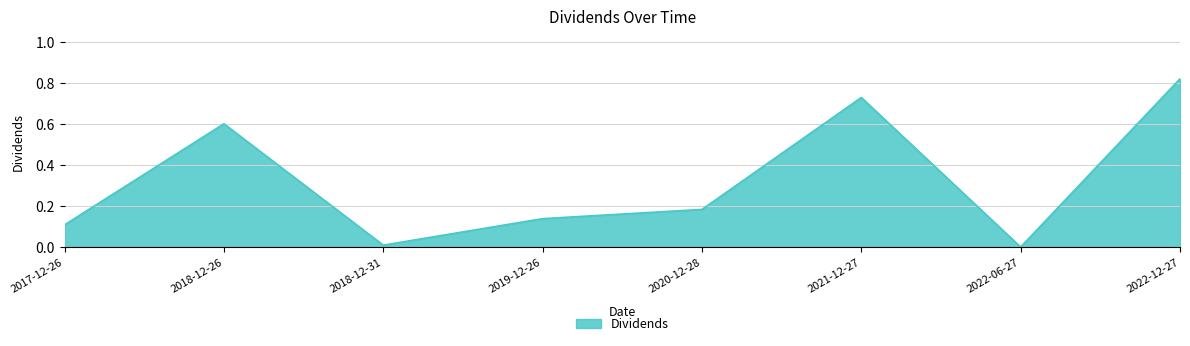

Which label corresponds to the largest value in the chart?

2022-12-27